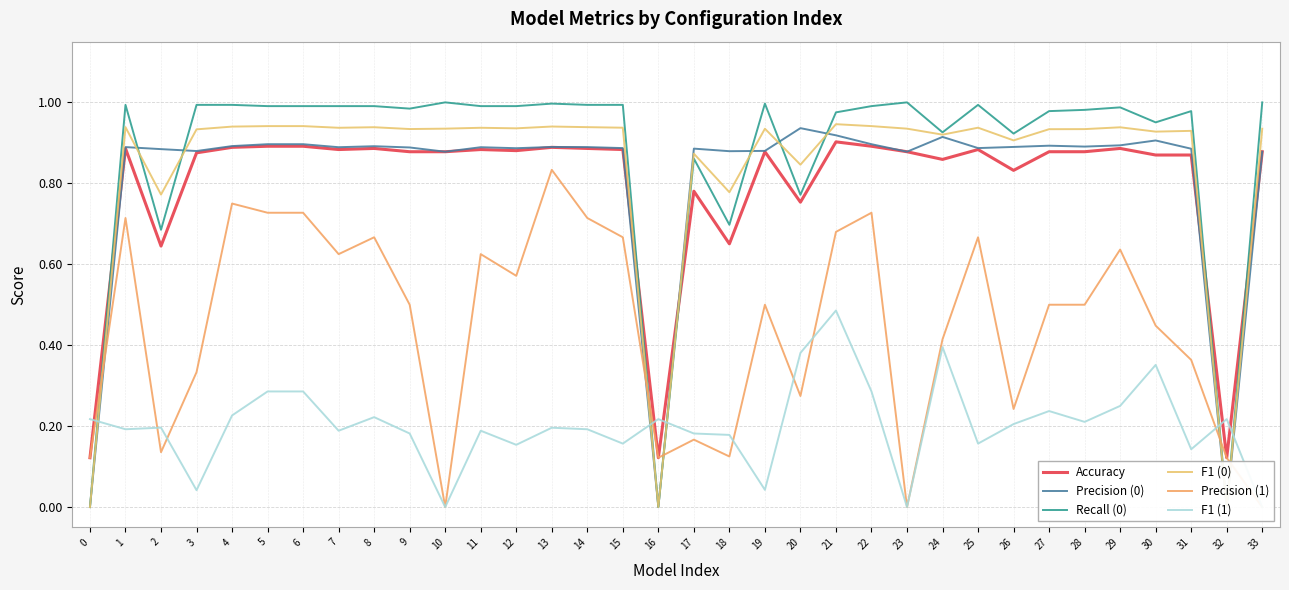

Reading left to right, what are all the values shown in this chart?

Accuracy: 0=0.1	1=0.9	2=0.6	3=0.9	4=0.9	5=0.9	6=0.9	7=0.9	8=0.9	9=0.9	10=0.9	11=0.9	12=0.9	13=0.9	14=0.9	15=0.9	16=0.1	17=0.8	18=0.7	19=0.9	20=0.8	21=0.9	22=0.9	23=0.9	24=0.9	25=0.9	26=0.8	27=0.9	28=0.9	29=0.9	30=0.9	31=0.9	32=0.1	33=0.9
Precision (0): 0=0.0	1=0.9	2=0.9	3=0.9	4=0.9	5=0.9	6=0.9	7=0.9	8=0.9	9=0.9	10=0.9	11=0.9	12=0.9	13=0.9	14=0.9	15=0.9	16=0.0	17=0.9	18=0.9	19=0.9	20=0.9	21=0.9	22=0.9	23=0.9	24=0.9	25=0.9	26=0.9	27=0.9	28=0.9	29=0.9	30=0.9	31=0.9	32=0.0	33=0.9
Recall (0): 0=0.0	1=1.0	2=0.7	3=1.0	4=1.0	5=1.0	6=1.0	7=1.0	8=1.0	9=1.0	10=1.0	11=1.0	12=1.0	13=1.0	14=1.0	15=1.0	16=0.0	17=0.9	18=0.7	19=1.0	20=0.8	21=1.0	22=1.0	23=1.0	24=0.9	25=1.0	26=0.9	27=1.0	28=1.0	29=1.0	30=1.0	31=1.0	32=0.0	33=1.0
F1 (0): 0=0.0	1=0.9	2=0.8	3=0.9	4=0.9	5=0.9	6=0.9	7=0.9	8=0.9	9=0.9	10=0.9	11=0.9	12=0.9	13=0.9	14=0.9	15=0.9	16=0.0	17=0.9	18=0.8	19=0.9	20=0.8	21=0.9	22=0.9	23=0.9	24=0.9	25=0.9	26=0.9	27=0.9	28=0.9	29=0.9	30=0.9	31=0.9	32=0.0	33=0.9
Precision (1): 0=0.1	1=0.7	2=0.1	3=0.3	4=0.8	5=0.7	6=0.7	7=0.6	8=0.7	9=0.5	10=0.0	11=0.6	12=0.6	13=0.8	14=0.7	15=0.7	16=0.1	17=0.2	18=0.1	19=0.5	20=0.3	21=0.7	22=0.7	23=0.0	24=0.4	25=0.7	26=0.2	27=0.5	28=0.5	29=0.6	30=0.4	31=0.4	32=0.1	33=0.0
F1 (1): 0=0.2	1=0.2	2=0.2	3=0.0	4=0.2	5=0.3	6=0.3	7=0.2	8=0.2	9=0.2	10=0.0	11=0.2	12=0.2	13=0.2	14=0.2	15=0.2	16=0.2	17=0.2	18=0.2	19=0.0	20=0.4	21=0.5	22=0.3	23=0.0	24=0.4	25=0.2	26=0.2	27=0.2	28=0.2	29=0.2	30=0.4	31=0.1	32=0.2	33=0.0